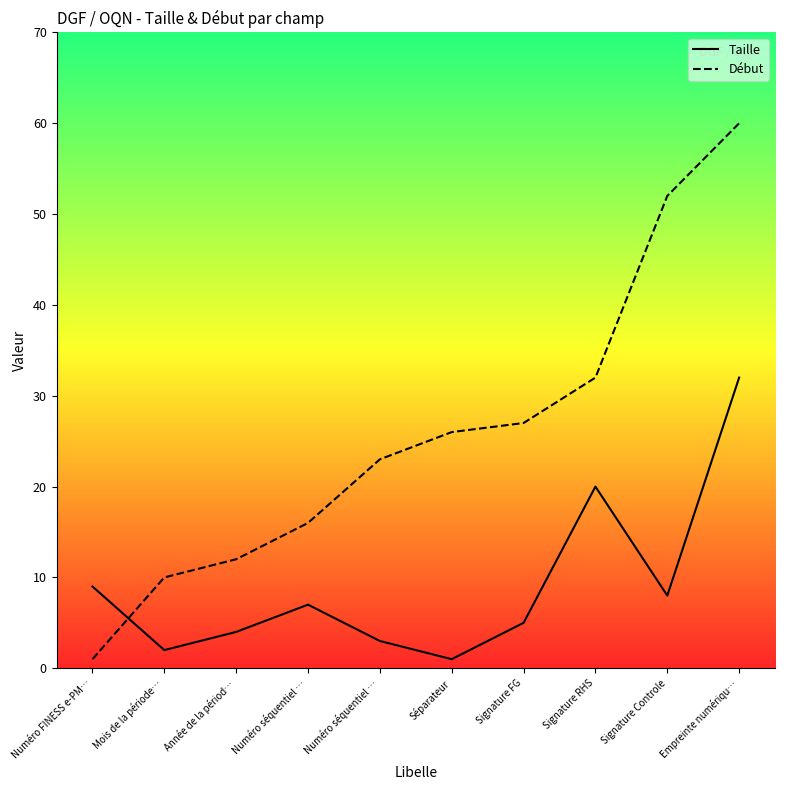

What is the difference between the maximum and minimum values in the Taille series?

31